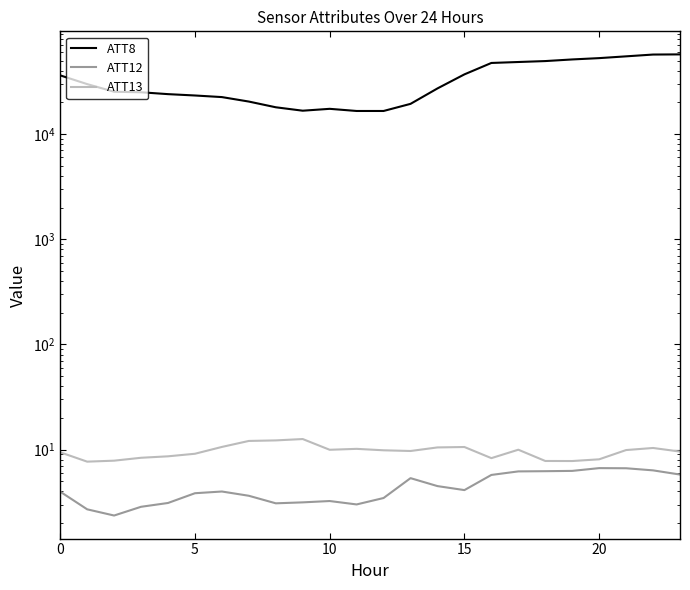

Reading left to right, list all the values displayed in this chart.

ATT8: 36200.0	29900.0	25300.0	25000.0	24000.0	23300.0	22500.0	20400.0	18000.0	16700.0	17400.0	16600.0	16600.0	19400.0	27200.0	37000.0	47500.0	48500.0	49500.0	51300.0	52800.0	54900.0	57100.0	57300.0
ATT12: 4.0	2.7	2.4	2.9	3.1	3.9	4.0	3.6	3.1	3.2	3.2	3.0	3.5	5.4	4.5	4.1	5.7	6.2	6.2	6.3	6.7	6.7	6.4	5.8
ATT13: 9.4	7.7	7.9	8.4	8.6	9.1	10.6	12.1	12.2	12.6	10.0	10.2	9.9	9.7	10.5	10.6	8.3	10.0	7.8	7.8	8.1	9.9	10.4	9.6